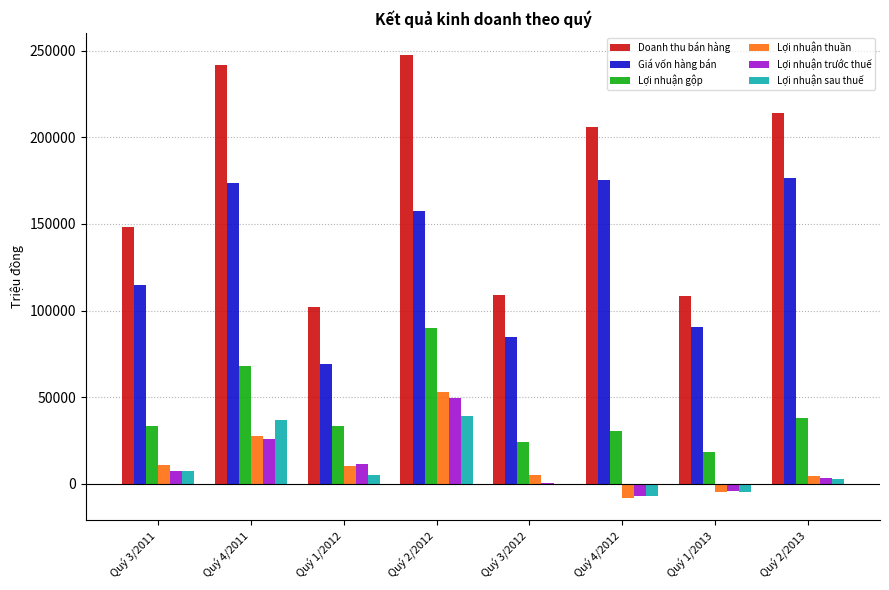

Are the bars horizontal?

No